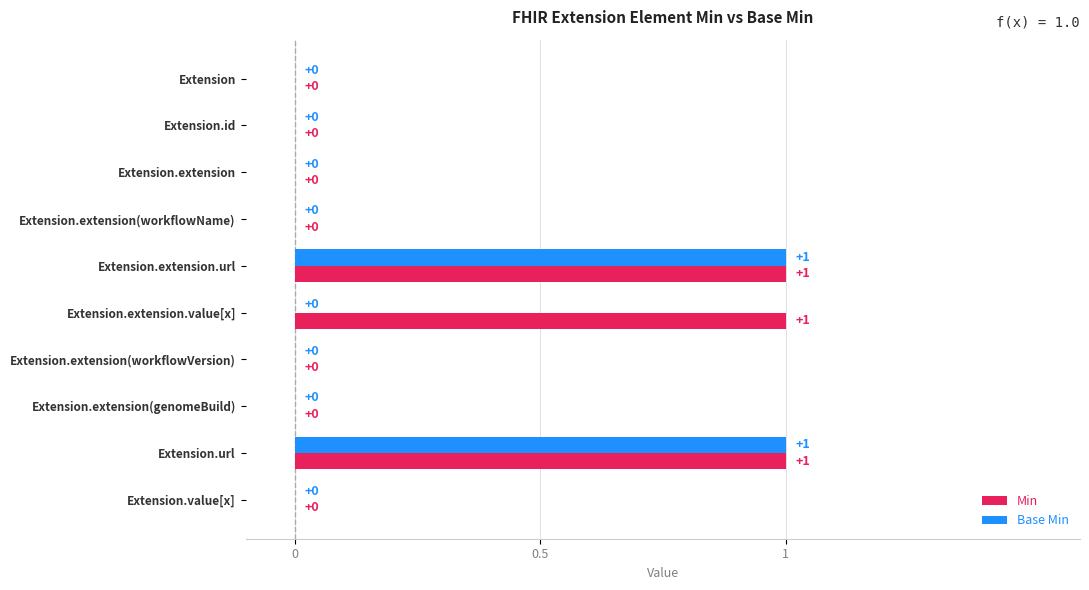

Which series has the largest total across all categories?

Min